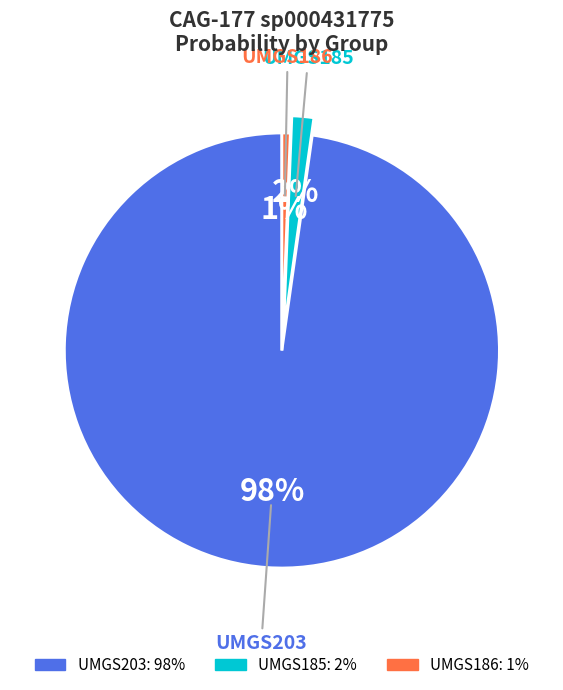

Is there any slice that represents more than half of the pie?

Yes